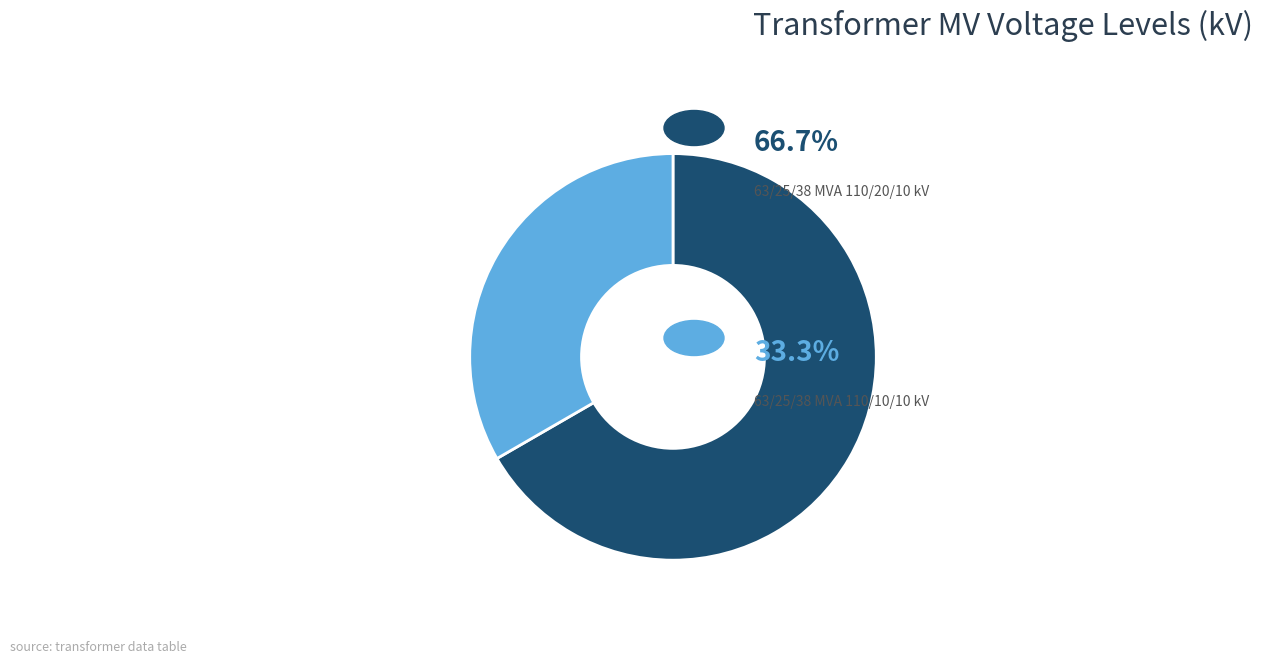

Does any single category account for the majority?

Yes